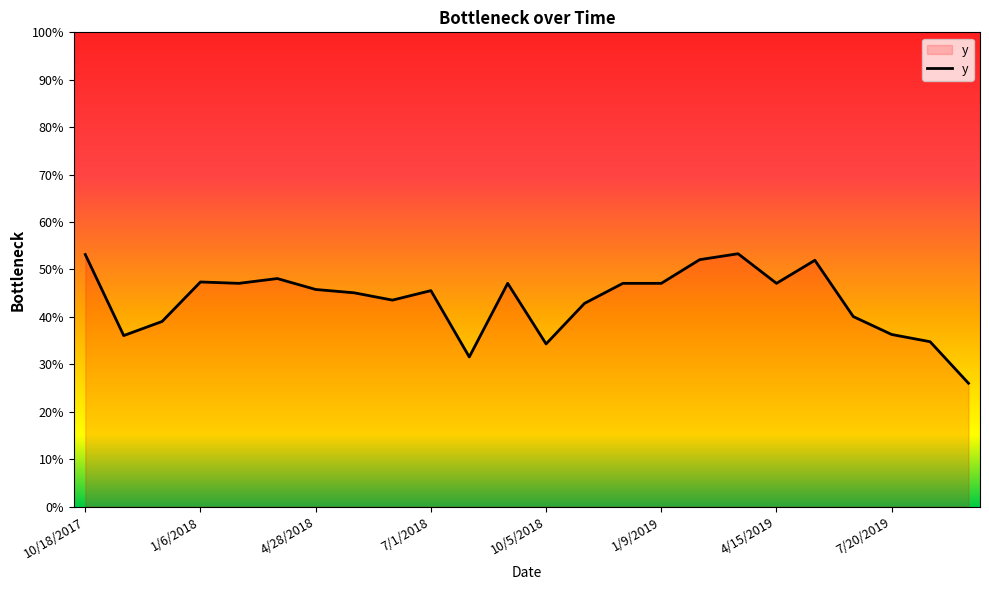

Is this an area chart (filled region under the line)?

Yes